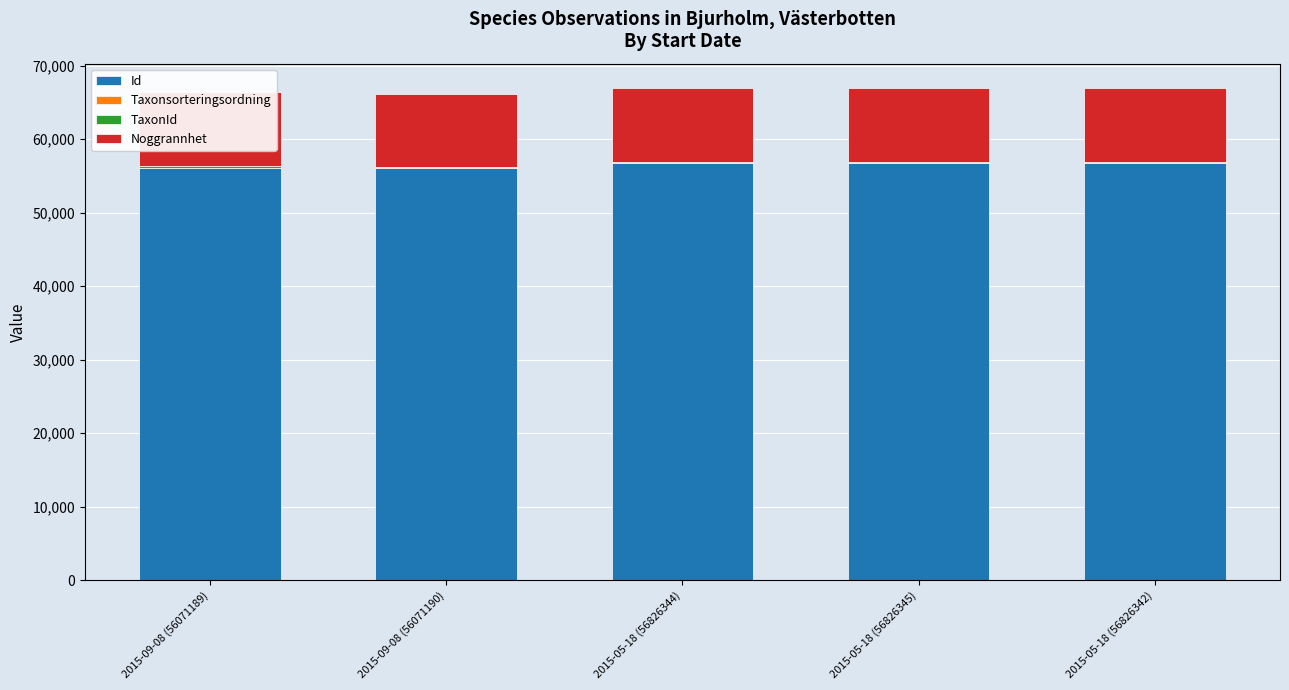

Between 2015-05-18 (56826342) and 2015-09-08 (56071189), which is larger?

2015-05-18 (56826342)